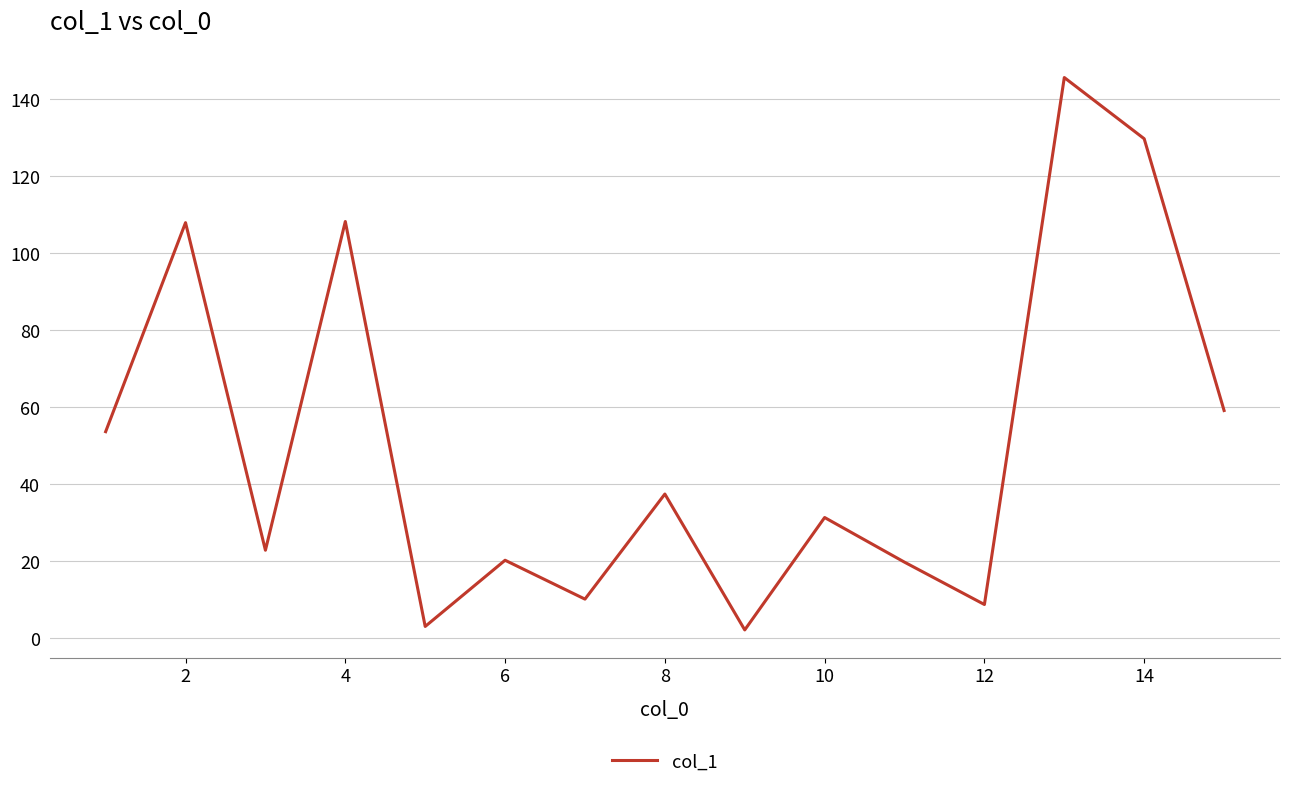

What is the minimum value shown in the chart?

2.2